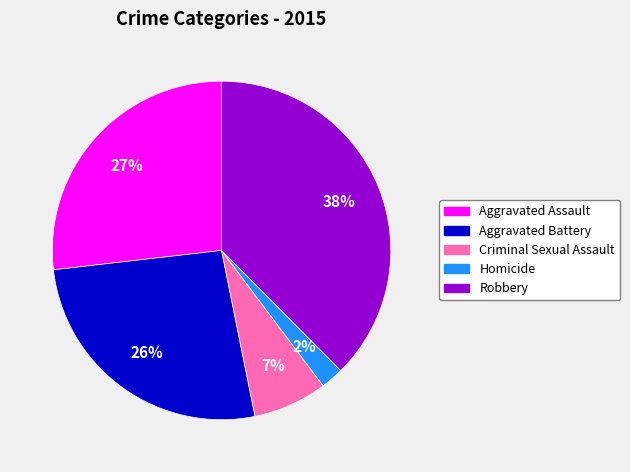

Count the number of slices in the pie.

5